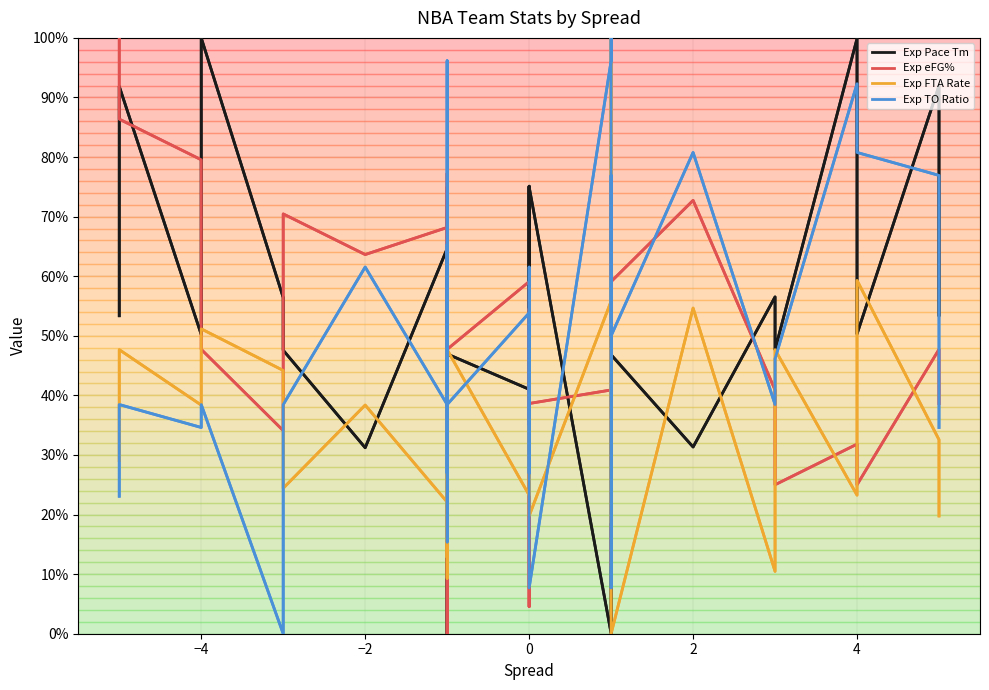

What is the value of the Exp TO Ratio point at the 24th from the left?

80.8